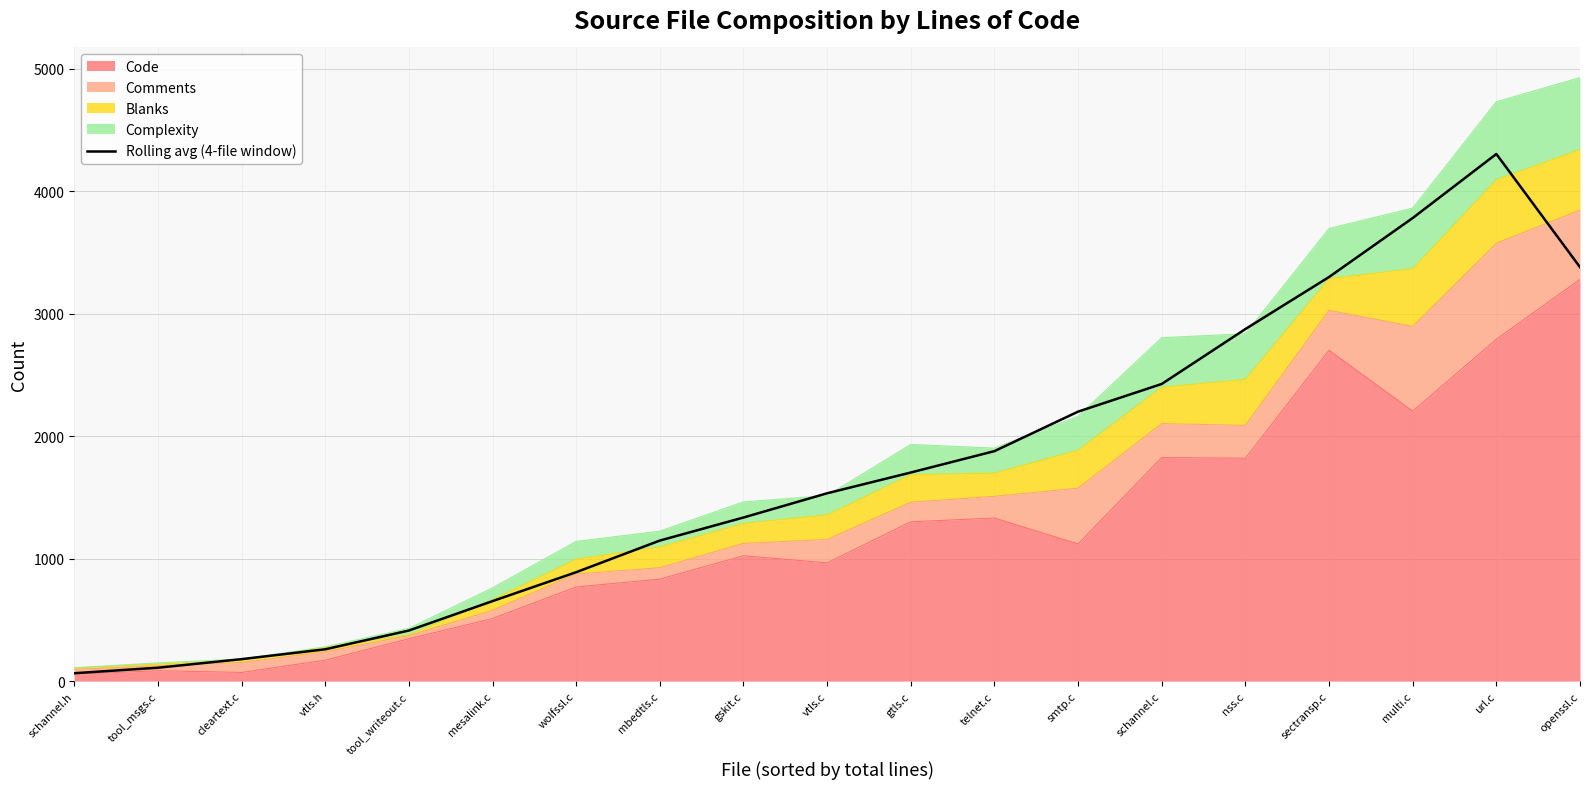

Reading right to left, extract all data points from this chart.

3381.0	4305.2	3782.2	3300.5	2875.5	2427.0	2201.0	1878.5	1703.8	1534.2	1336.2	1148.0	889.8	653.5	413.2	260.0	179.5	109.5	64.5